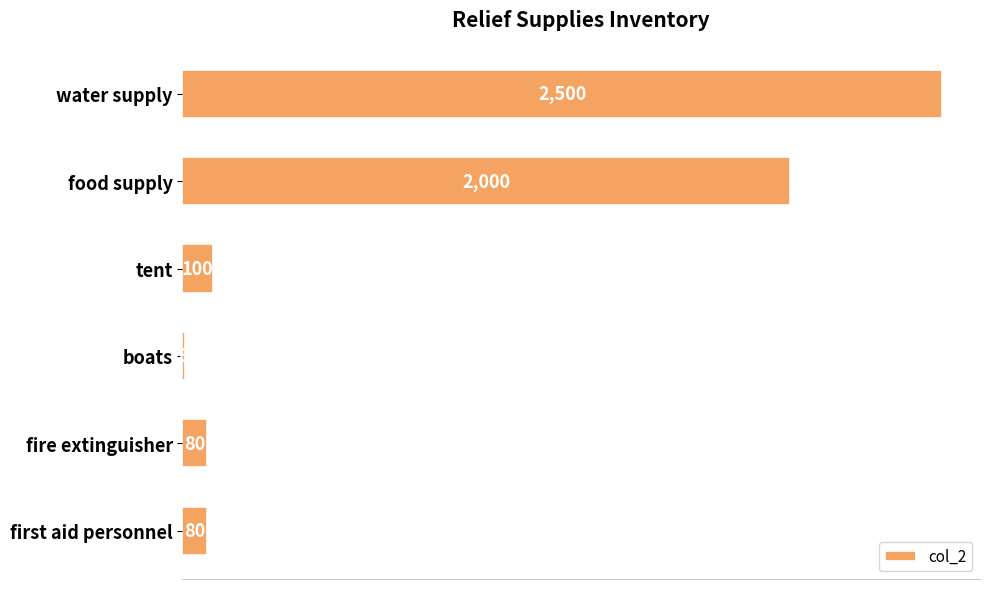

What is the approximate value at first aid personnel, to the nearest 10?

80